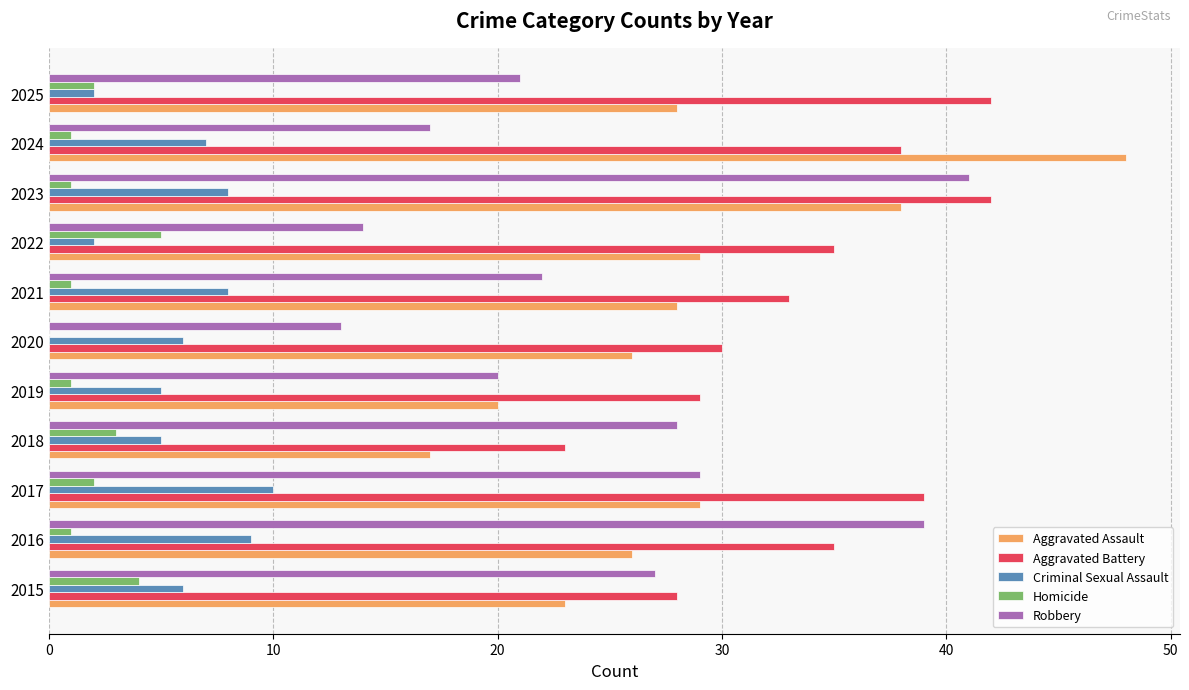

The value of Aggravated Assault at 2022 is 42. True or false?

False